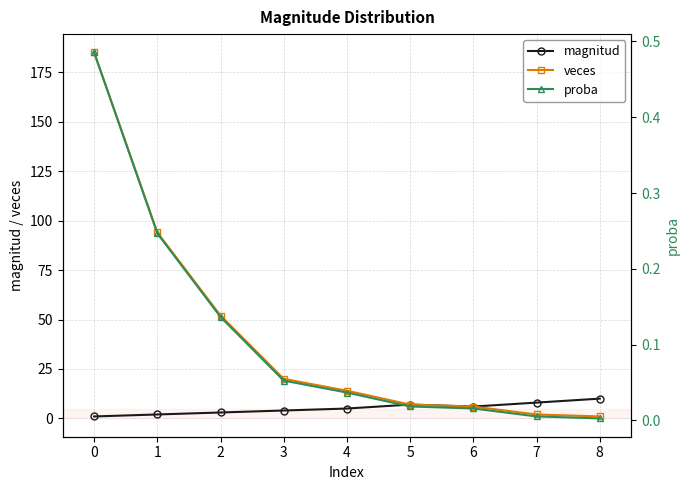

What is the maximum value for veces?

185